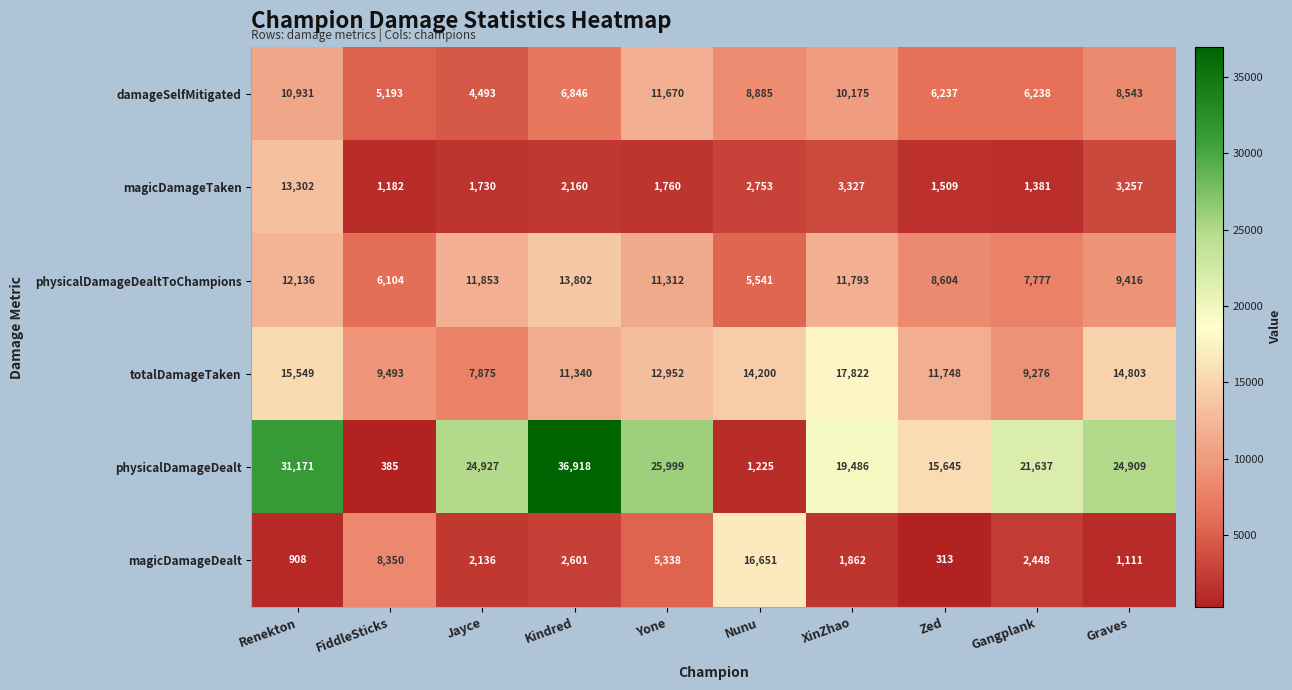

What is the spread (max minus min) of values at Jayce?

23197